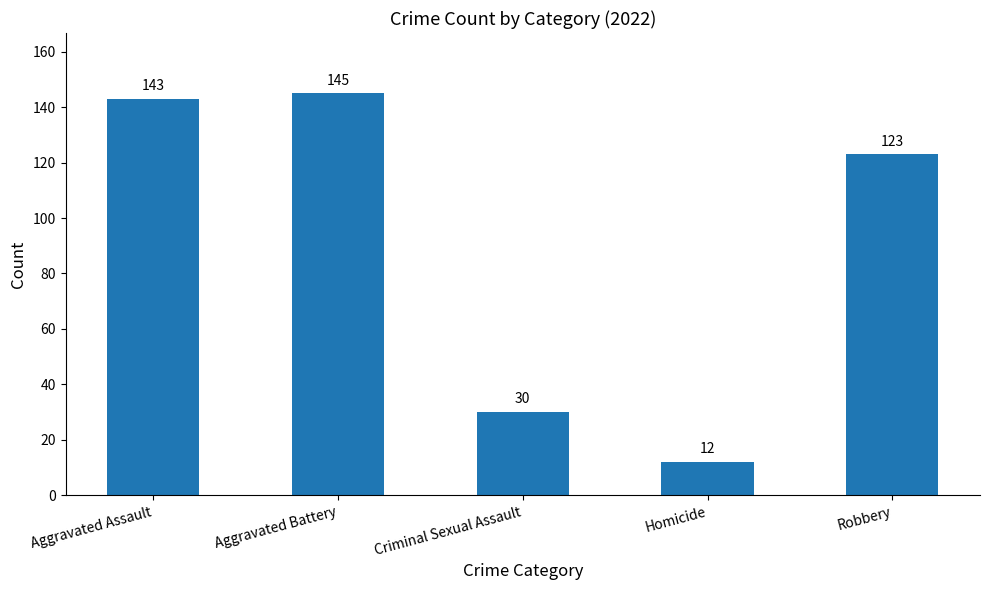

At which label is the value closest to 78?

Robbery